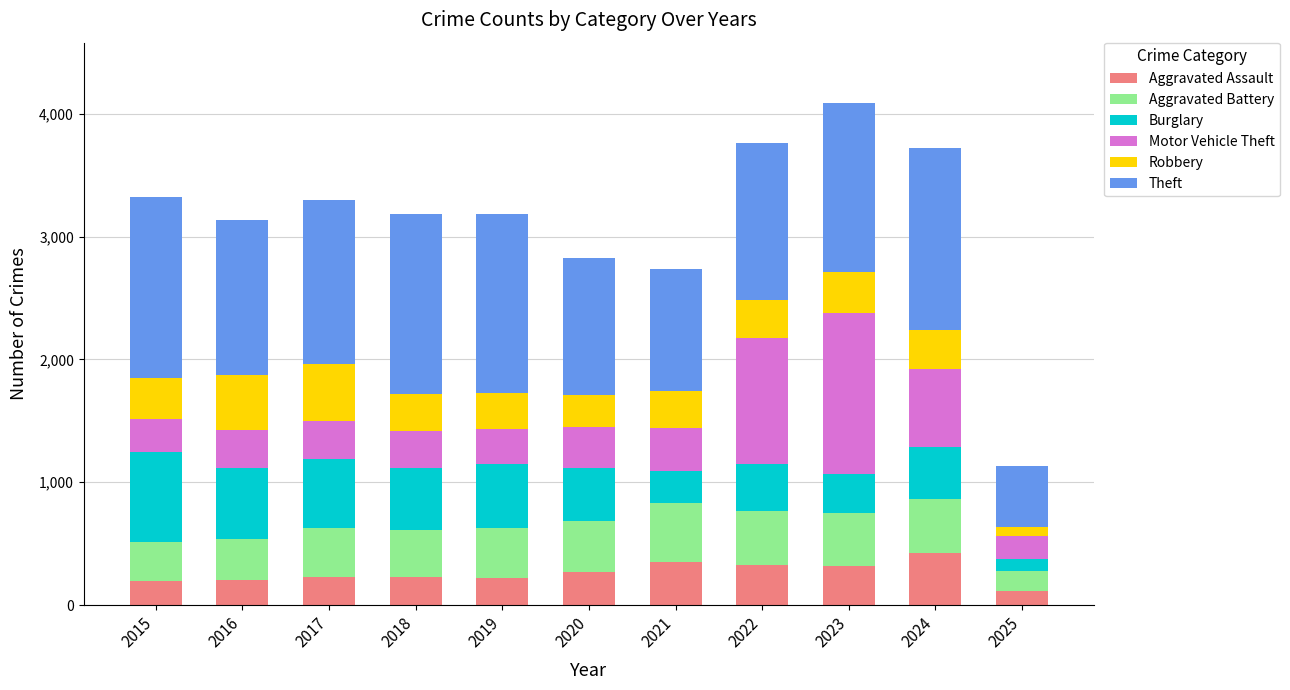

How many categories are shown in the chart?

11